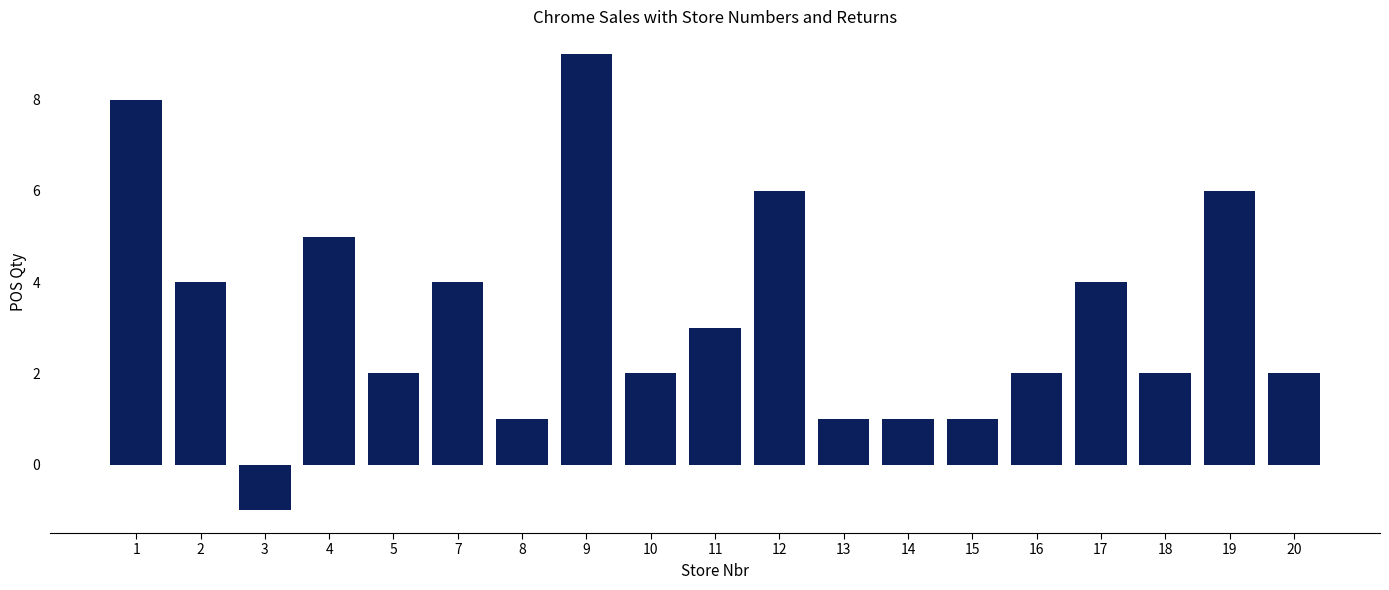

True or false: the data shows 12 at 9.

False